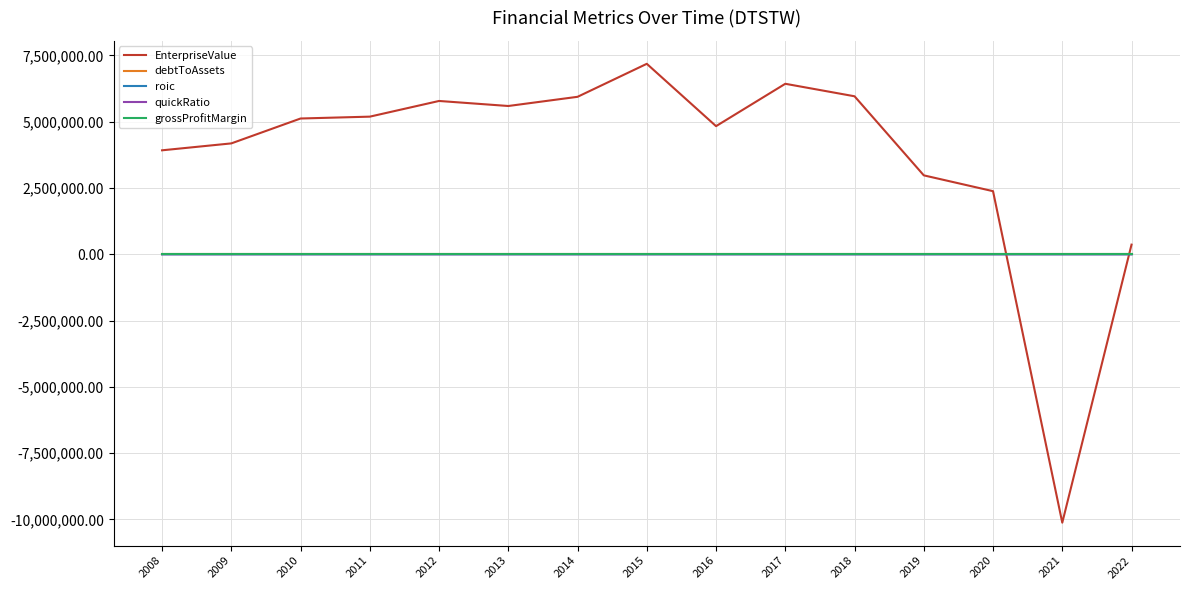

Which series has the largest total across all categories?

EnterpriseValue